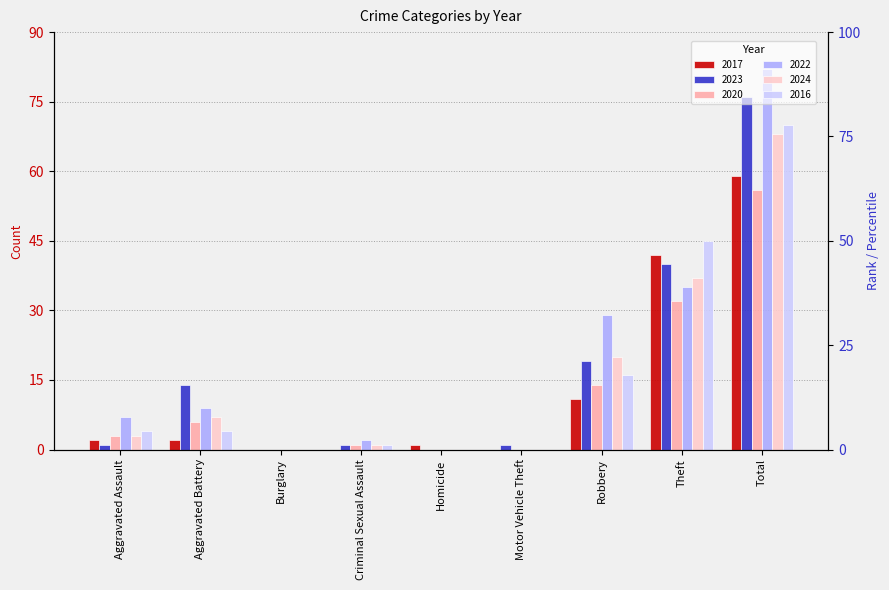

The value of 2017 at Robbery is 6. True or false?

False